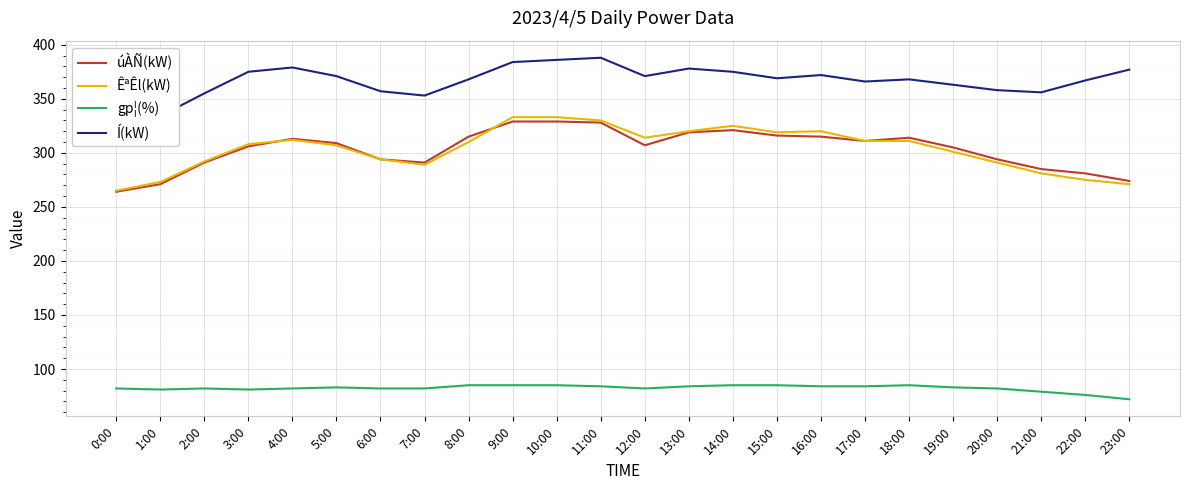

List the labels in order of ÊªÊl(kW) value, largest first.

9:00, 10:00, 11:00, 14:00, 13:00, 16:00, 15:00, 12:00, 4:00, 17:00, 18:00, 8:00, 3:00, 5:00, 19:00, 6:00, 2:00, 20:00, 7:00, 21:00, 22:00, 1:00, 23:00, 0:00